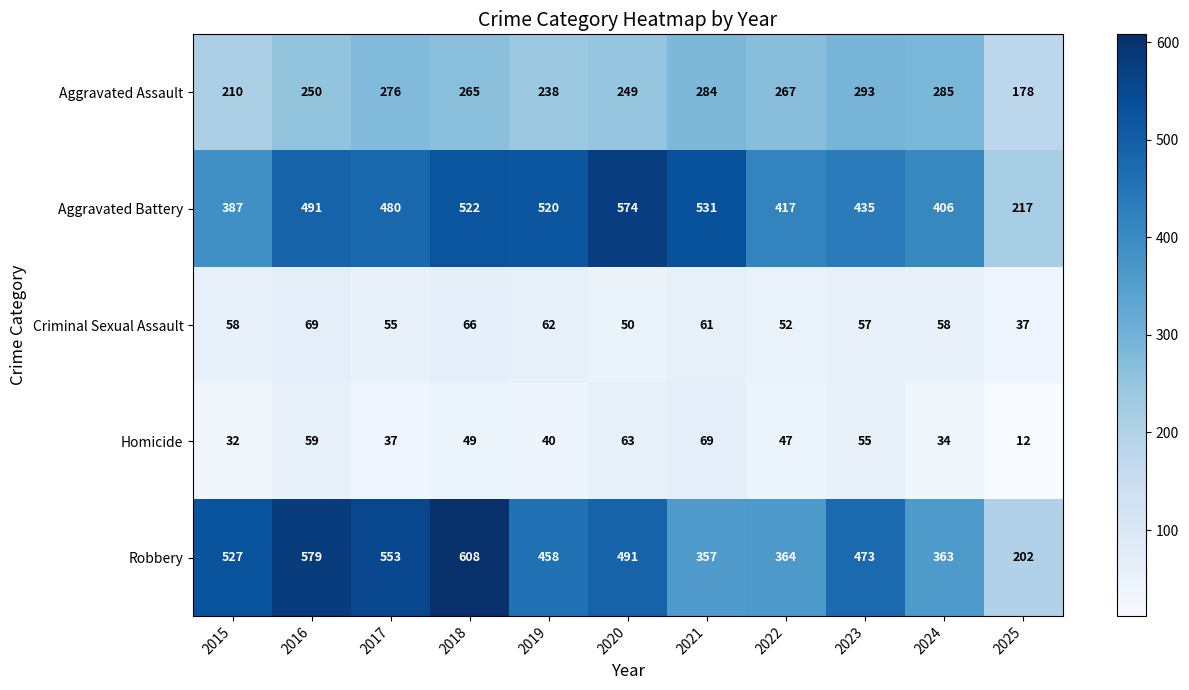

How many distinct data groups are displayed?

5